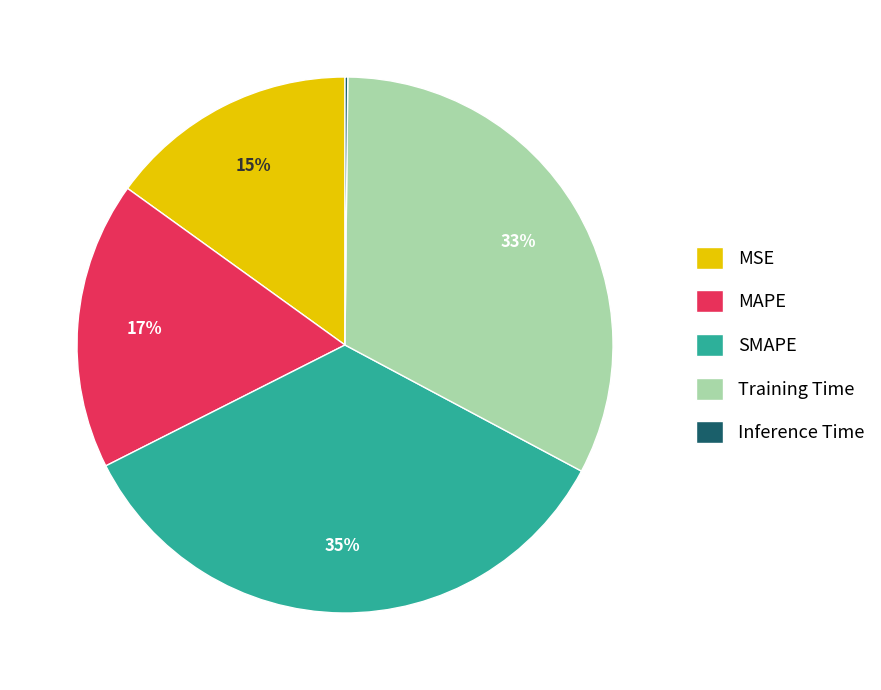

Does MAPE represent more than half of the total?

No